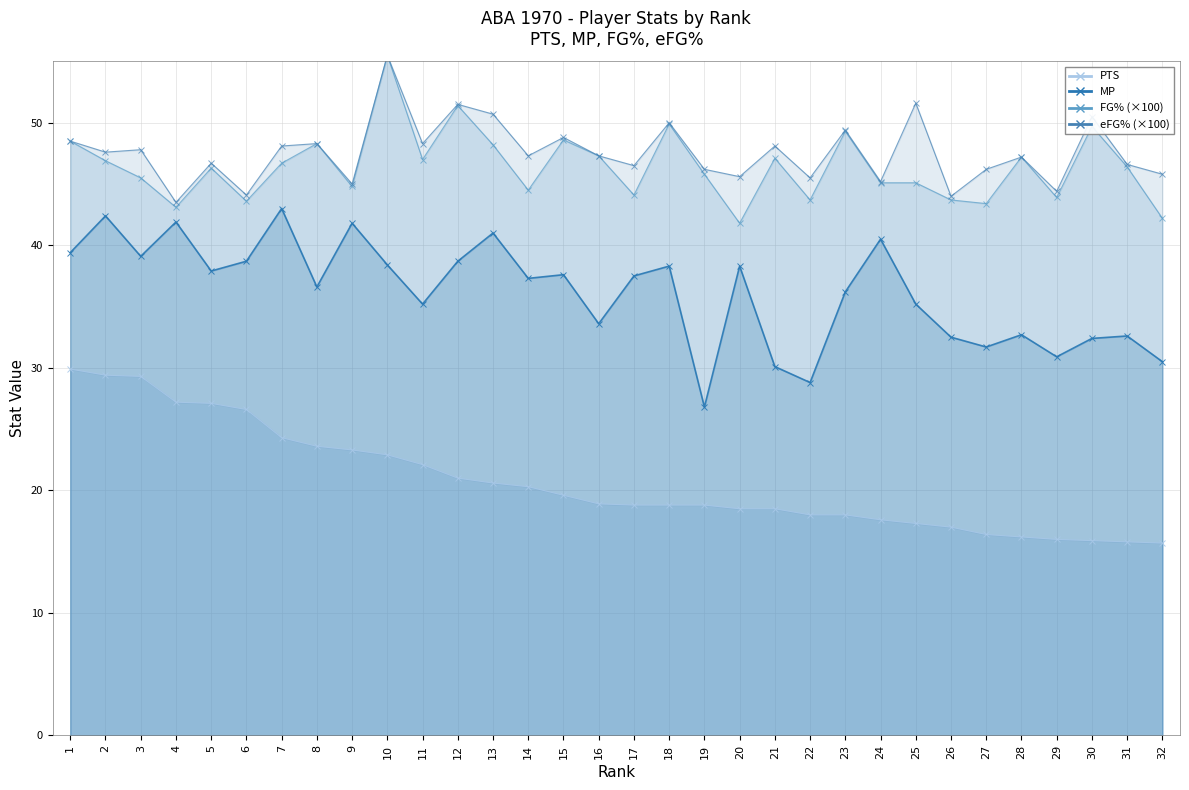

Reading left to right, what are all the values shown in this chart?

PTS: 1=29.9	2=29.4	3=29.3	4=27.2	5=27.1	6=26.6	7=24.3	8=23.6	9=23.3	10=22.9	11=22.1	12=21.0	13=20.6	14=20.3	15=19.6	16=18.9	17=18.8	18=18.8	19=18.8	20=18.5	21=18.5	22=18.0	23=18.0	24=17.6	25=17.3	26=17.0	27=16.4	28=16.2	29=16.0	30=15.9	31=15.8	32=15.7
MP: 1=39.4	2=42.4	3=39.1	4=41.9	5=37.9	6=38.7	7=43.0	8=36.6	9=41.8	10=38.4	11=35.2	12=38.7	13=41.0	14=37.3	15=37.6	16=33.6	17=37.5	18=38.3	19=26.8	20=38.3	21=30.1	22=28.8	23=36.2	24=40.5	25=35.2	26=32.5	27=31.7	28=32.7	29=30.9	30=32.4	31=32.6	32=30.5
FG%: 1=48.5	2=46.9	3=45.5	4=43.1	5=46.3	6=43.6	7=46.7	8=48.3	9=44.8	10=55.5	11=47.0	12=51.4	13=48.2	14=44.5	15=48.6	16=47.3	17=44.1	18=49.9	19=45.8	20=41.8	21=47.1	22=43.7	23=49.3	24=45.1	25=45.1	26=43.7	27=43.4	28=47.2	29=43.9	30=49.7	31=46.4	32=42.2
eFG%: 1=48.5	2=47.6	3=47.8	4=43.5	5=46.7	6=44.1	7=48.1	8=48.3	9=45.0	10=55.5	11=48.3	12=51.5	13=50.7	14=47.3	15=48.8	16=47.3	17=46.5	18=50.0	19=46.2	20=45.6	21=48.1	22=45.5	23=49.4	24=45.2	25=51.6	26=44.0	27=46.2	28=47.2	29=44.4	30=50.5	31=46.6	32=45.8